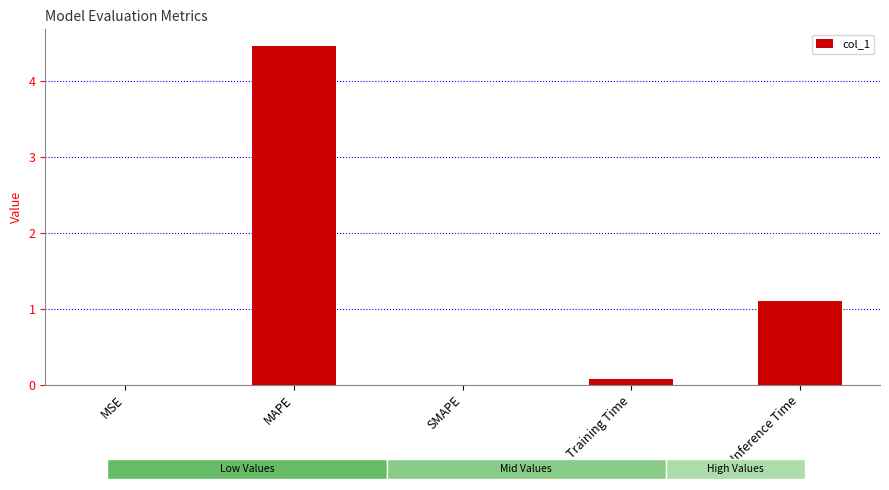

Reading right to left, transcribe all the data shown in this chart.

1.1	0.1	0.0	4.5	0.0